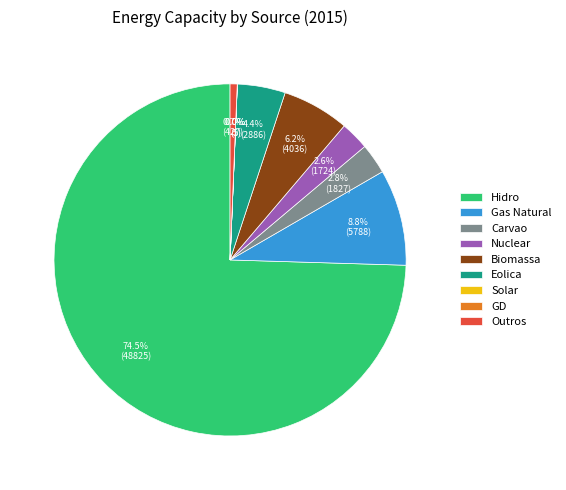

What portion of the pie excludes Eolica?

95.6%